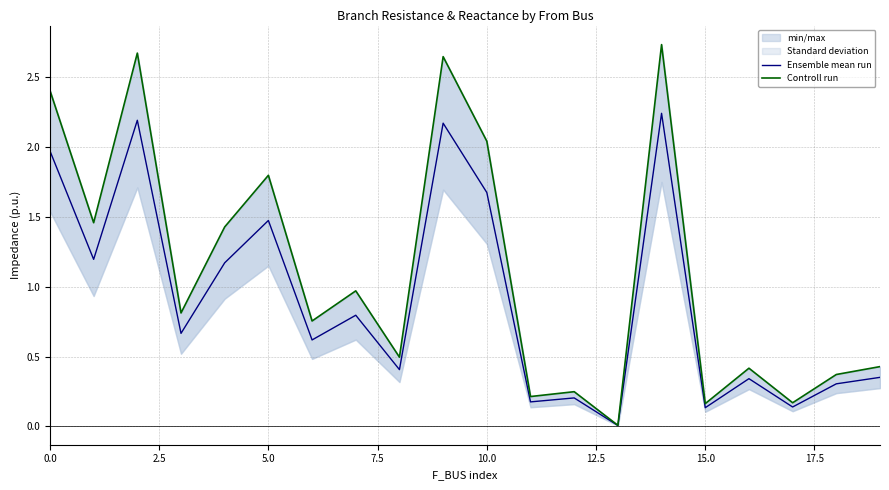

True or false: Controll run has more than 2 interior local peaks.

True